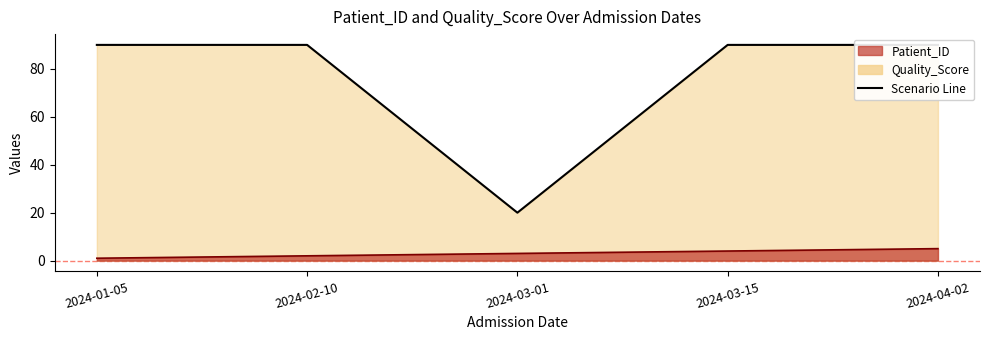

True or false: Patient_ID has more than 0 points higher than both neighbors.

False